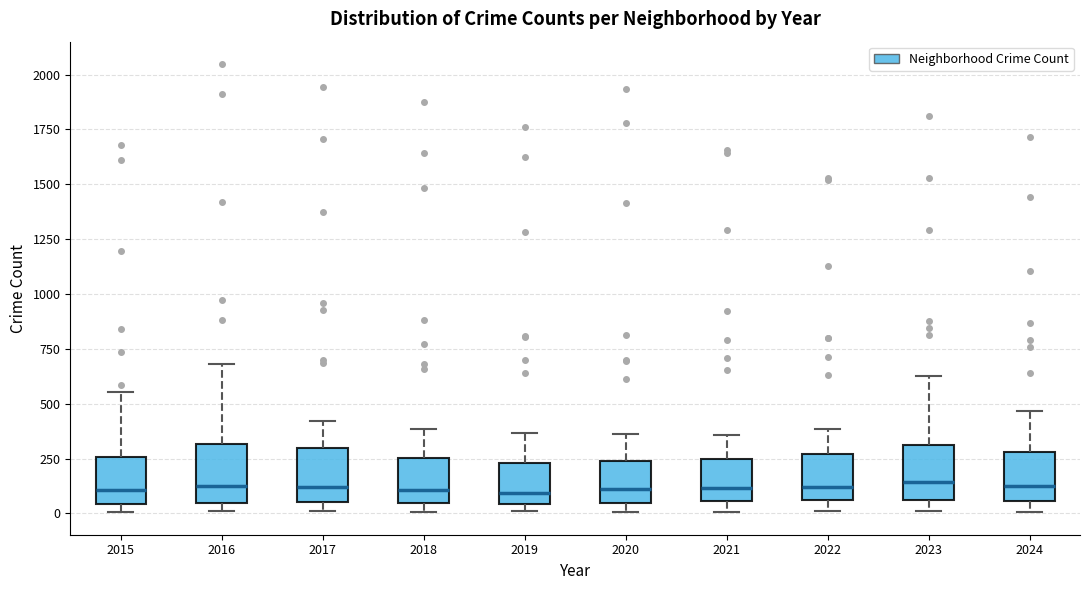

Reading left to right, read every box against the y-axis: the position of its median line, the range the box covers, and the ends of its whiskers. The values are not printed on the chart, so give them approximately, as read against the axis.

2015: median 100, box 50 to 250, whiskers 0 to 550
2016: median 100, box 50 to 300, whiskers 0 to 700
2017: median 100, box 50 to 300, whiskers 0 to 400
2018: median 100, box 50 to 250, whiskers 0 to 400
2019: median 100, box 50 to 250, whiskers 0 to 350
2020: median 100, box 50 to 250, whiskers 0 to 350
2021: median 100, box 50 to 250, whiskers 0 to 350
2022: median 100, box 50 to 250, whiskers 0 to 400
2023: median 150, box 50 to 300, whiskers 0 to 650
2024: median 150, box 50 to 300, whiskers 0 to 450